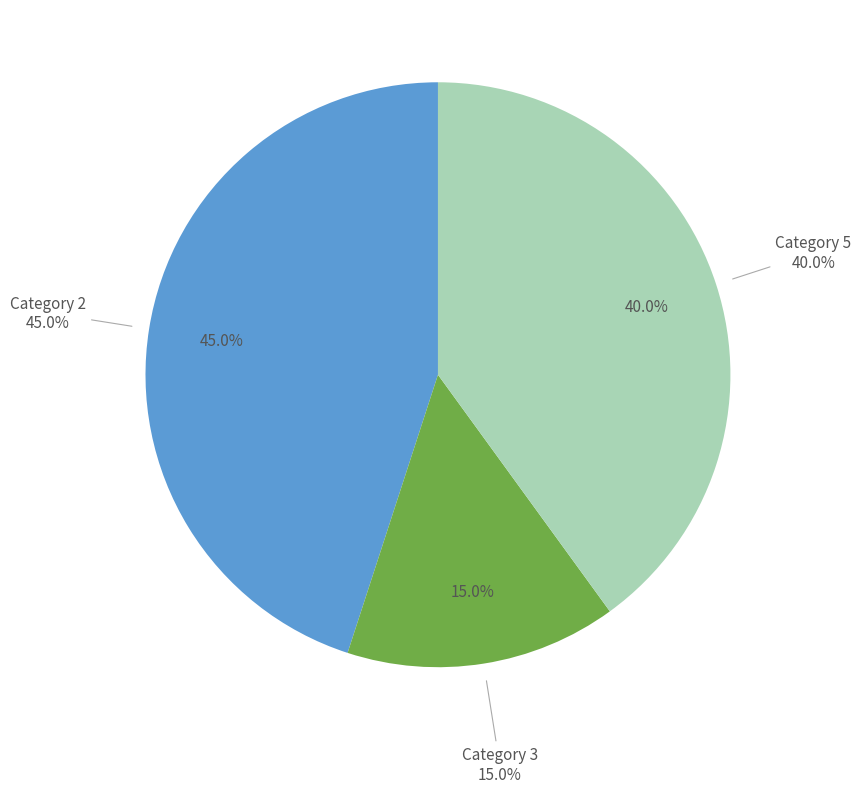

Rank the categories by value from lowest to highest.

3, 5, 2